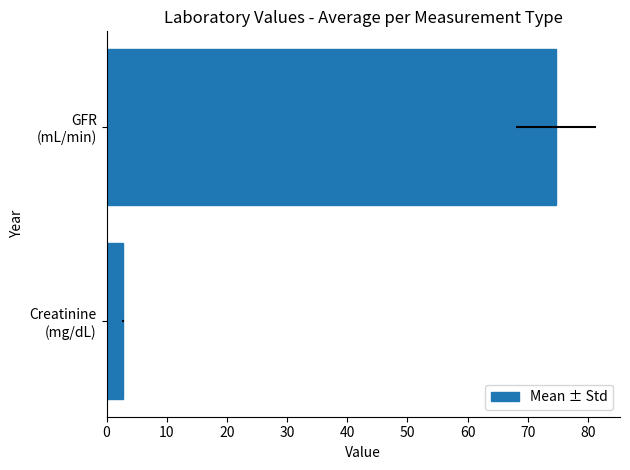

What is the change in value from Creatinine (mg/dL) to GFR (mL/min)?

+71.9